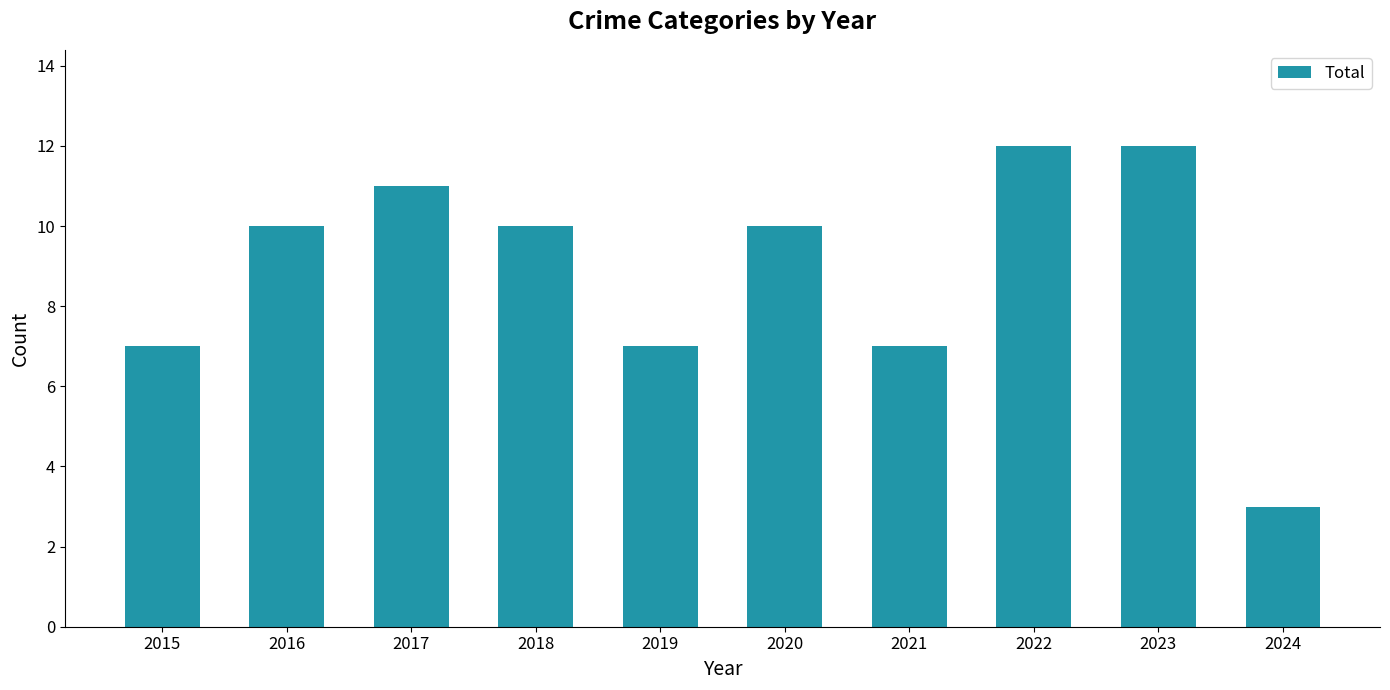

Read the value at 2018.

10